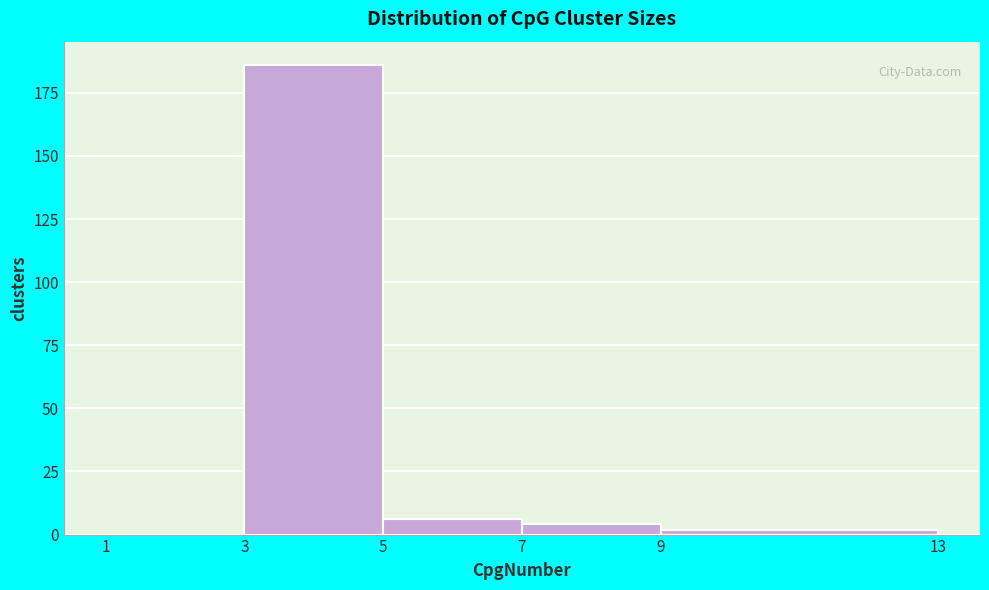

Reading left to right, transcribe this chart: for each bar, give the range it covers on the x-axis and its height. The values are not printed on the chart, so give them approximately, as read against the axis.

1 to 3: 0
3 to 5: 185
5 to 7: 5
7 to 9: under 5
9 to 13: under 5